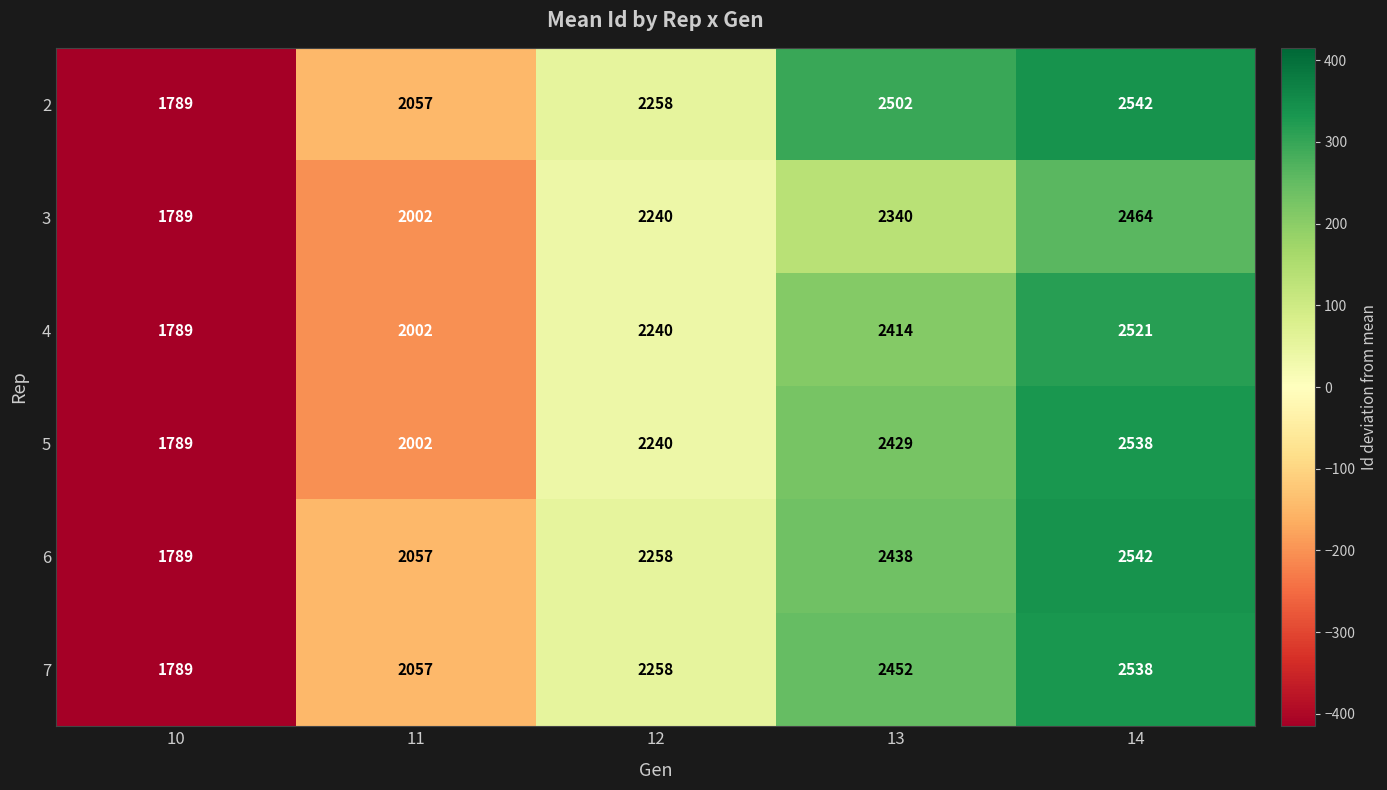

How many categories are shown in the chart?

5